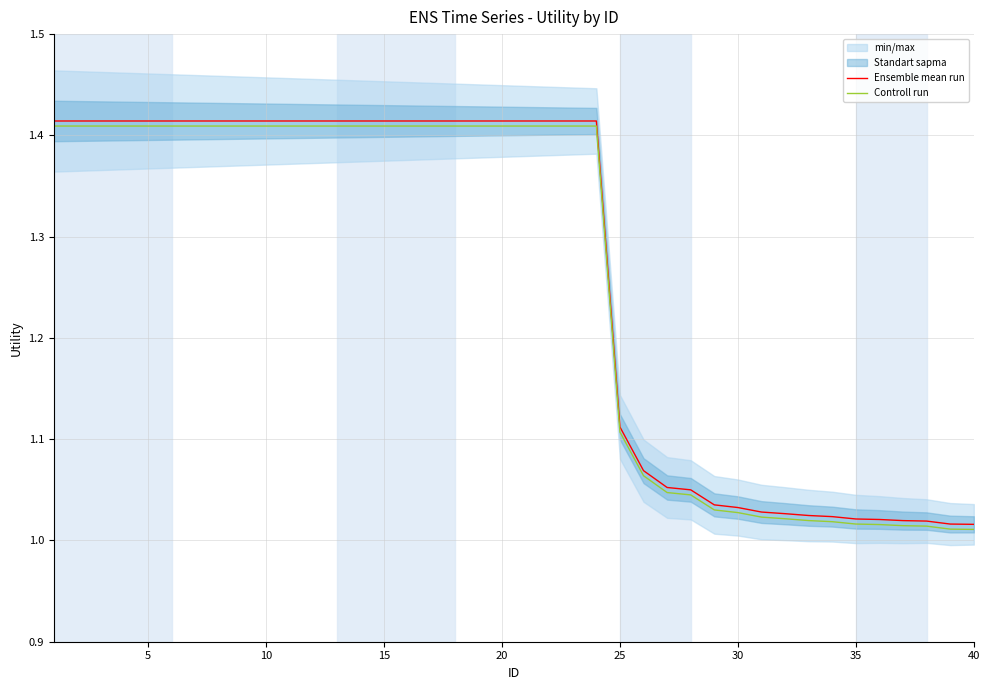

True or false: Controll run and Ensemble mean run cross at least once.

False